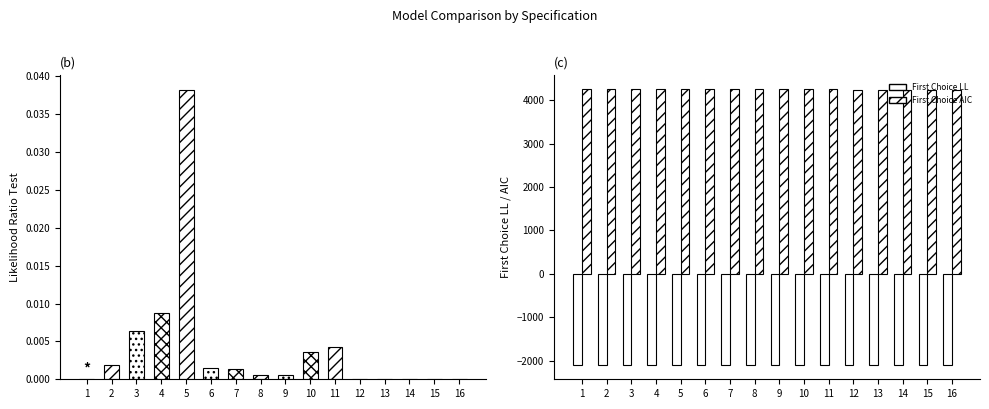

The value of First Choice AIC at 15 is 4240.5. True or false?

True